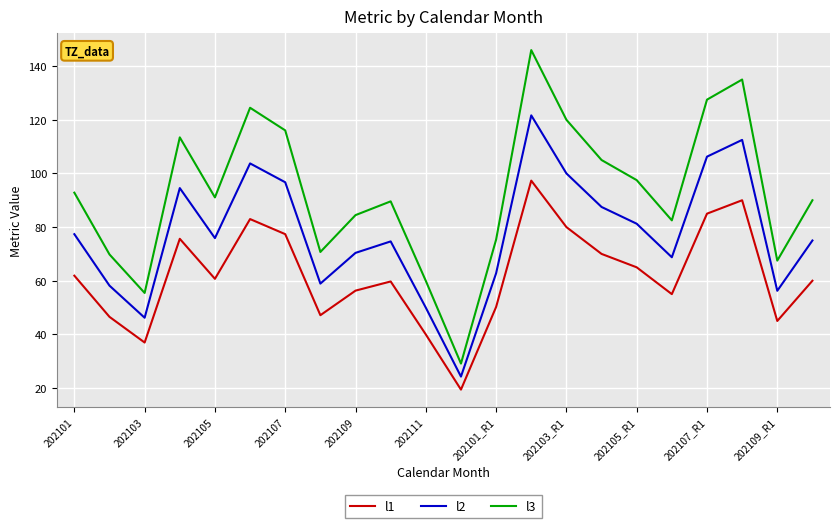

What is the smallest value displayed?

19.4